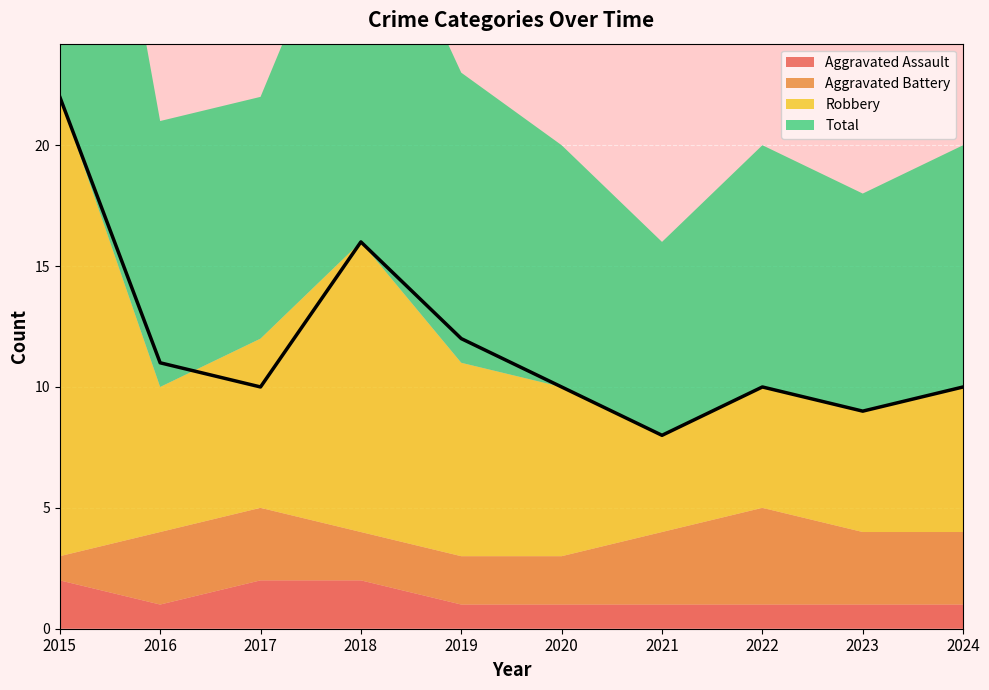

At which category is the sum across all series the highest?

2015